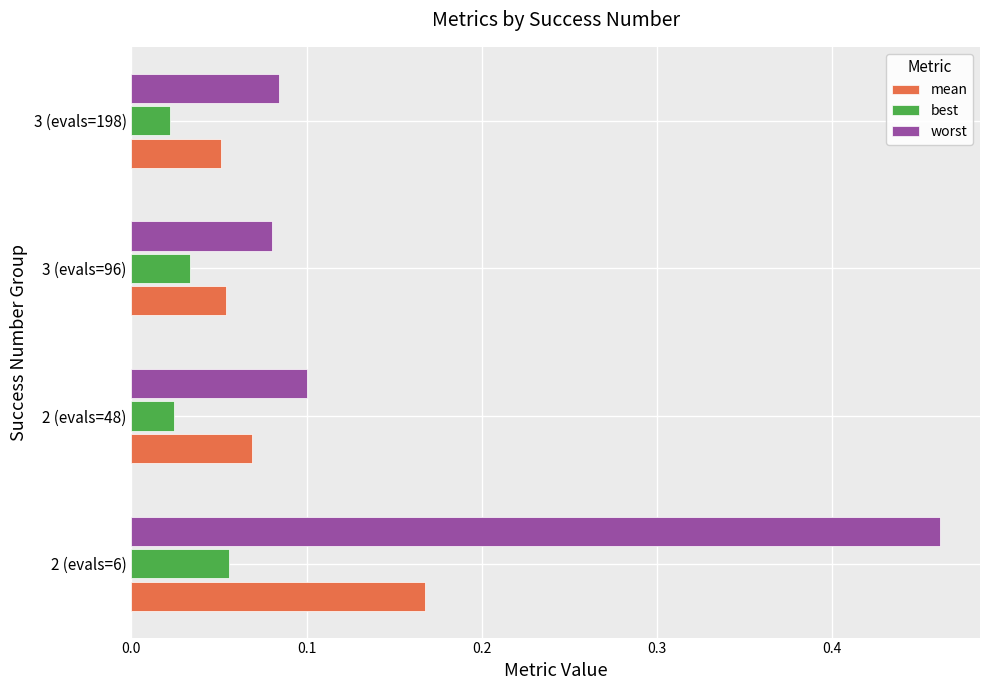

At which label does mean reach its peak?

2 (evals=6)